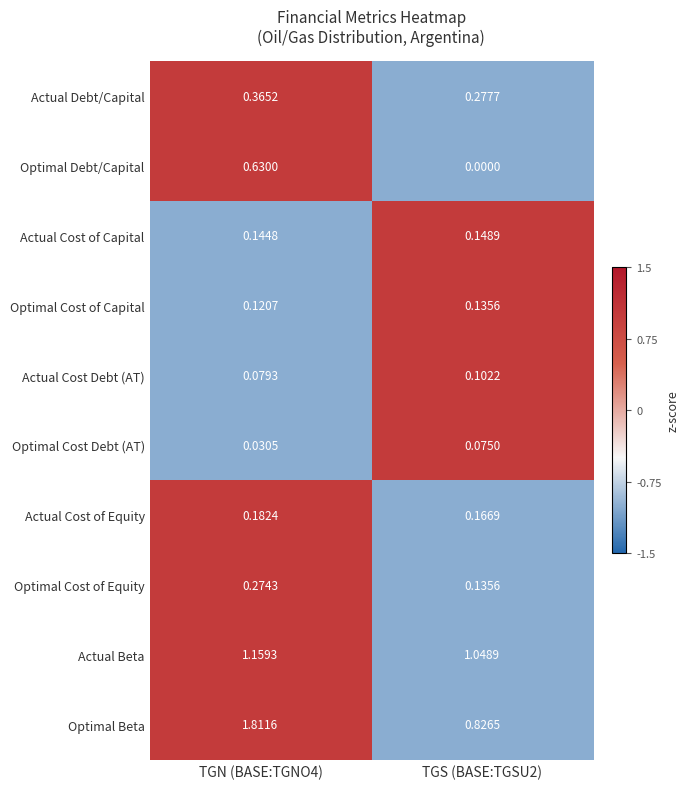

Count the number of data series in this chart.

10